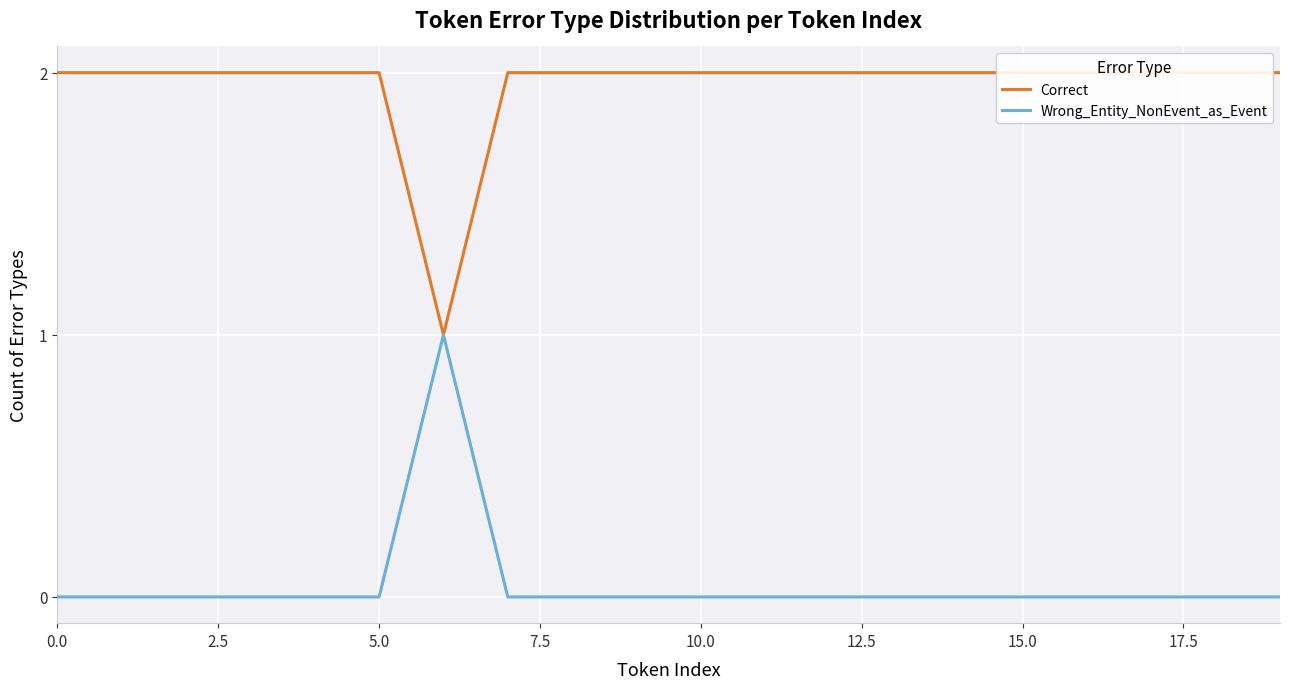

What is the sum of all Correct values?

39